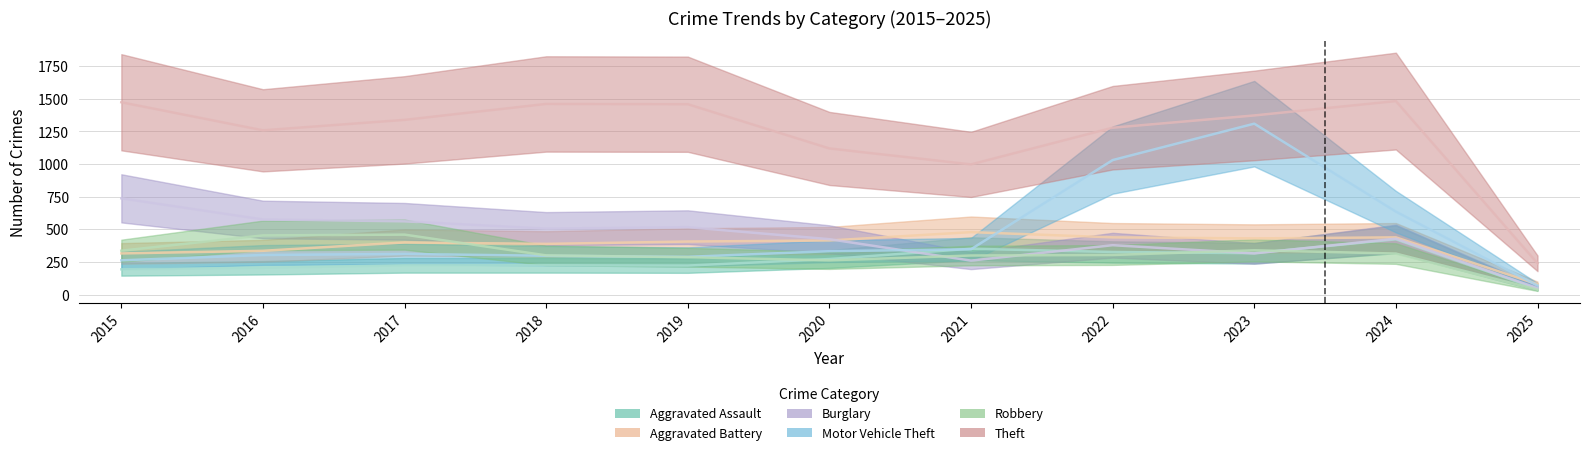

Which series has the largest total across all categories?

Theft